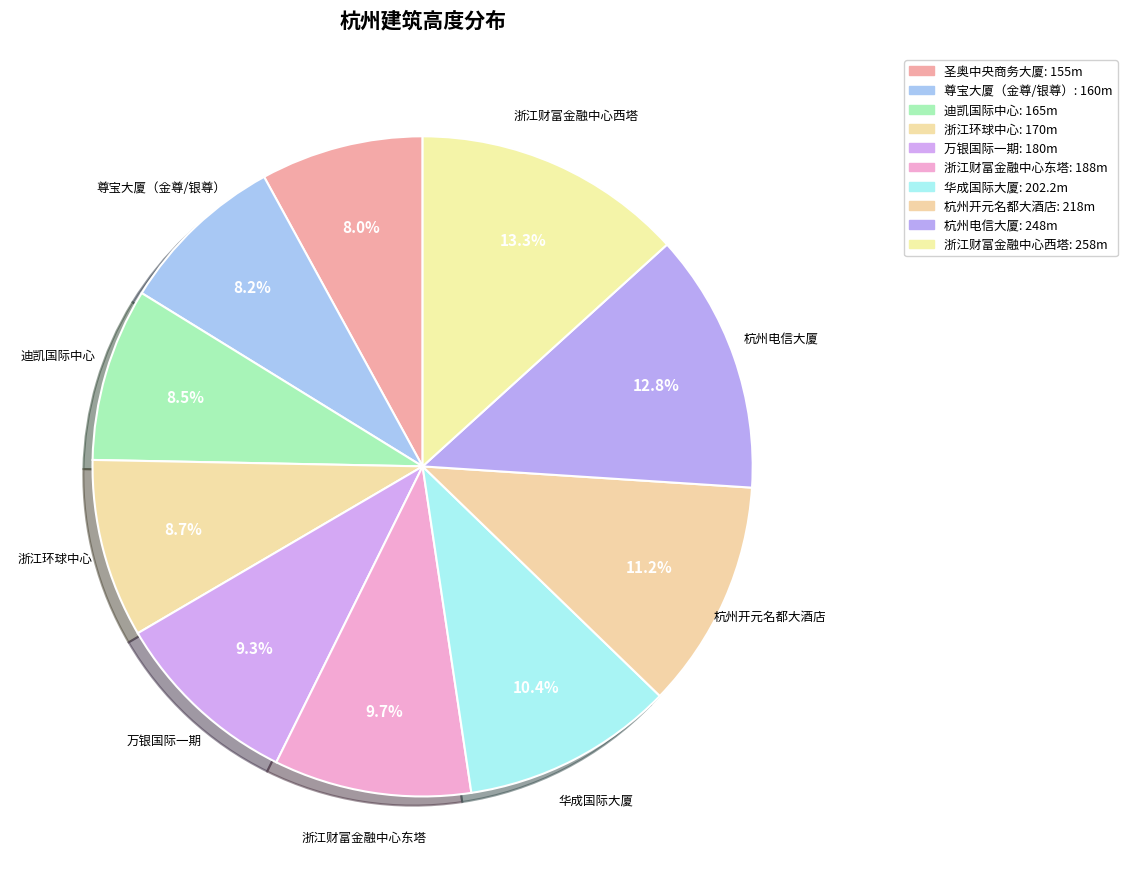

Count the number of slices in the pie.

10